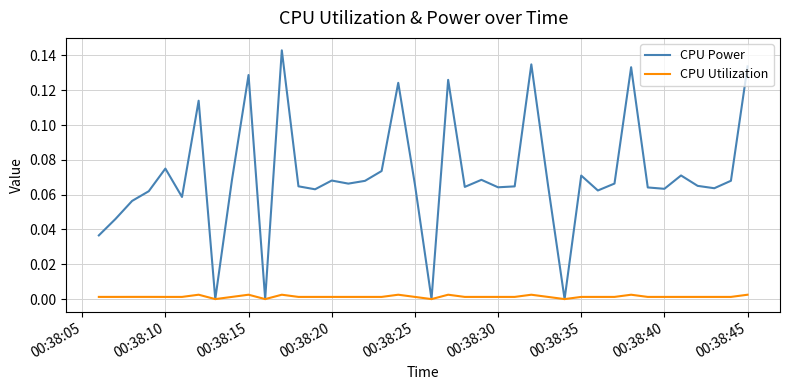

How many lines are shown in the chart?

2